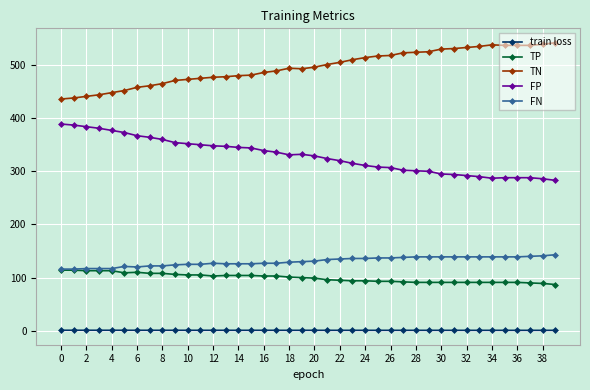

What is the value of the FN point at the 13th from the left?

127.0